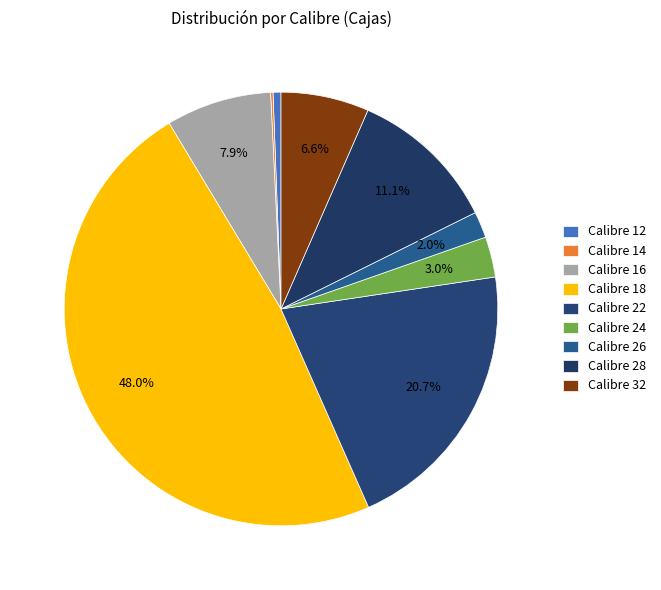

How many slices are in this pie chart?

9